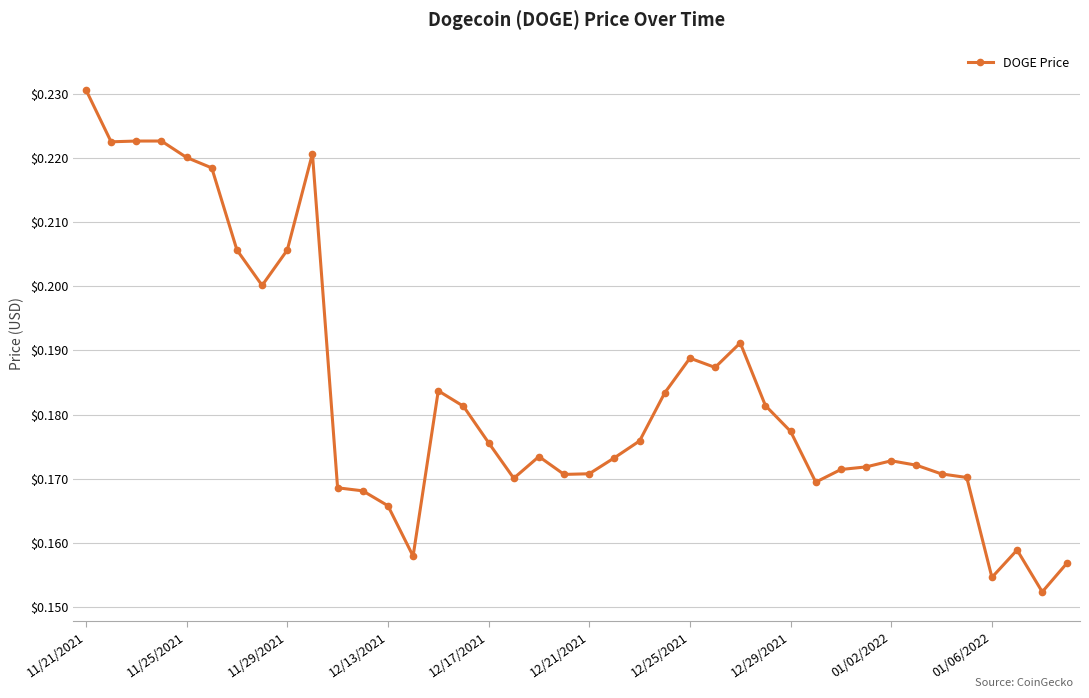

Count the values in the range 0 to 1.

40